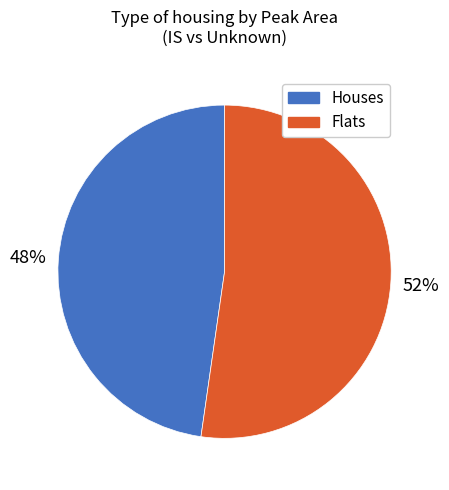

Is Houses the majority of the pie?

No